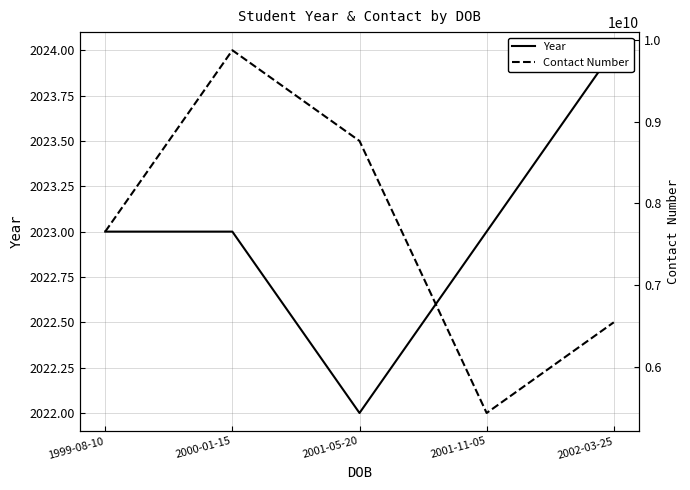

The value of Contact Number at 2001-05-20 is 11551844439. True or false?

False